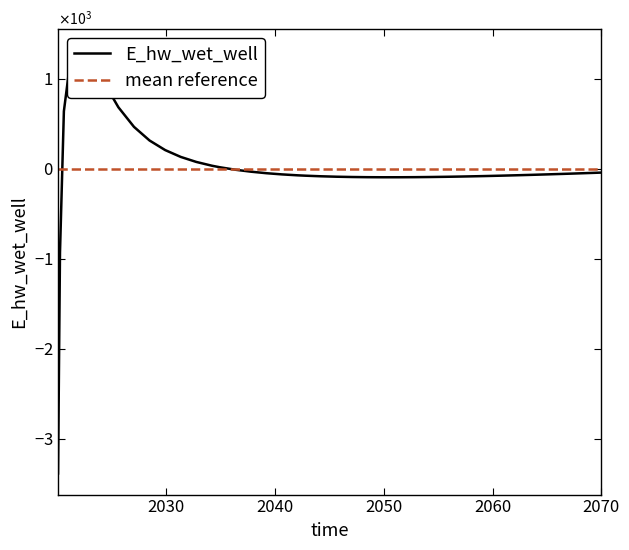

The chart shows a value of 433.8 at 8. True or false?

False